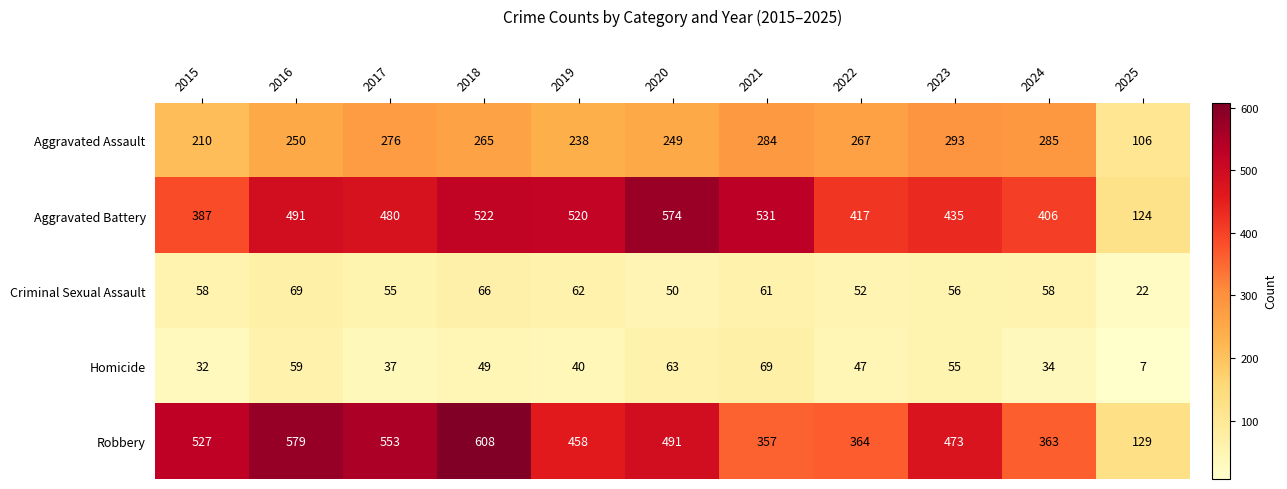

What is the difference between the Criminal Sexual Assault values at 2021 and 2022?

9